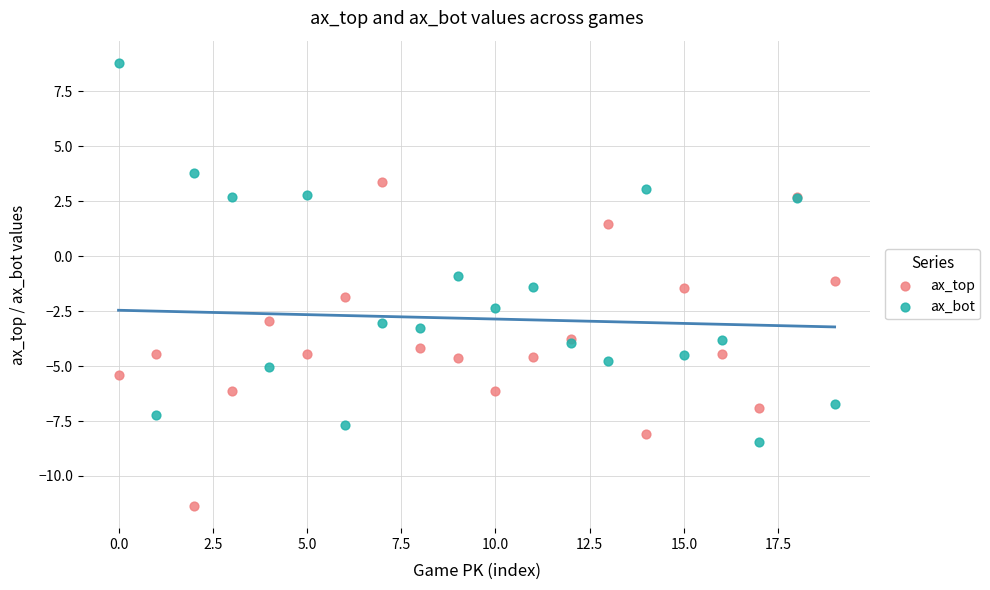

Which series contains the lowest Y value?

ax_top